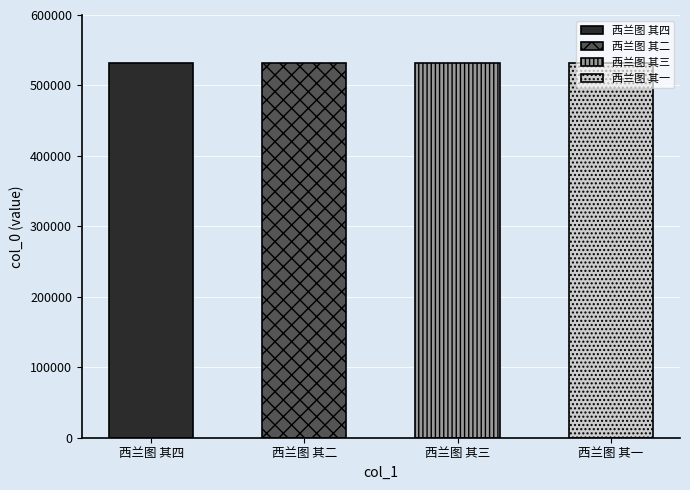

Which label corresponds to the smallest value in the chart?

西兰图 其一